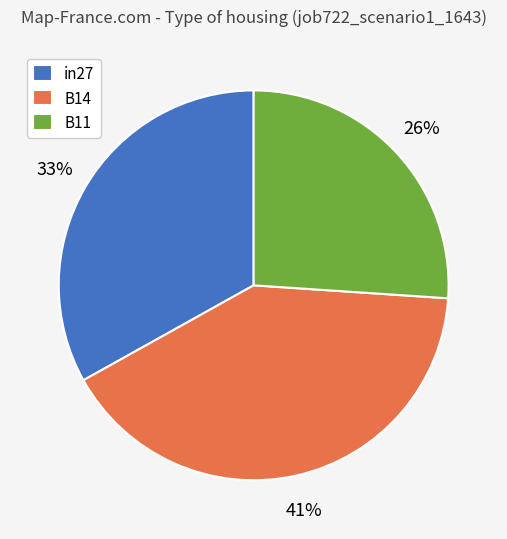

Which has a higher value, B11 or B14?

B14